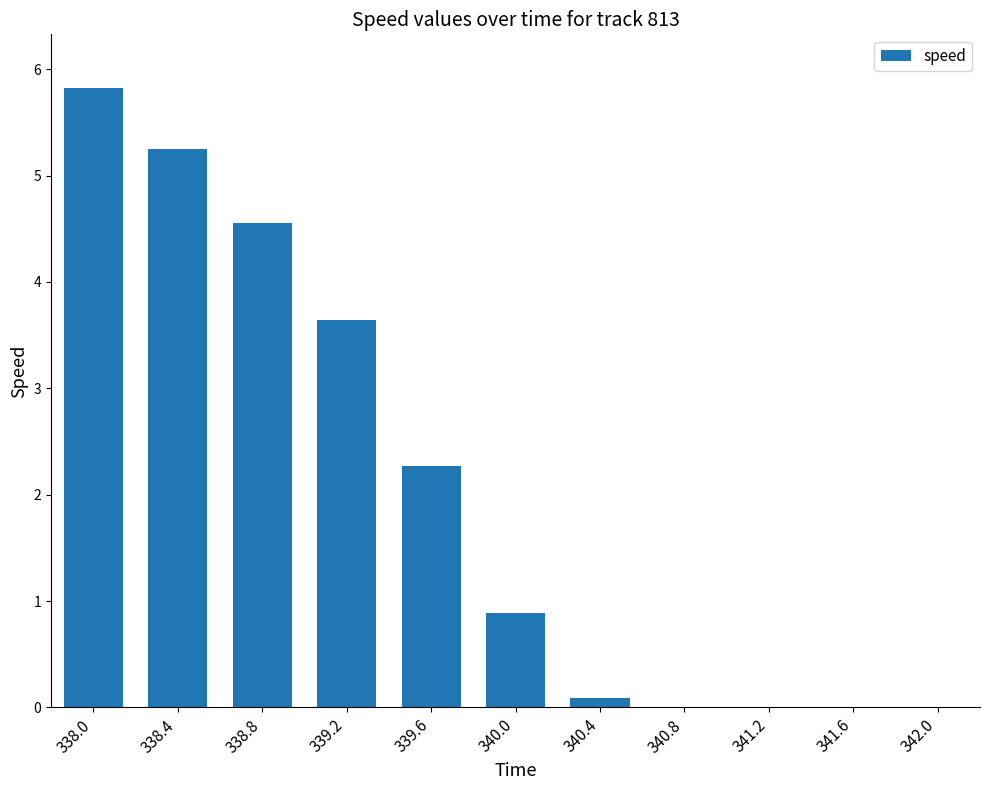

What is the sum of all values?

22.5